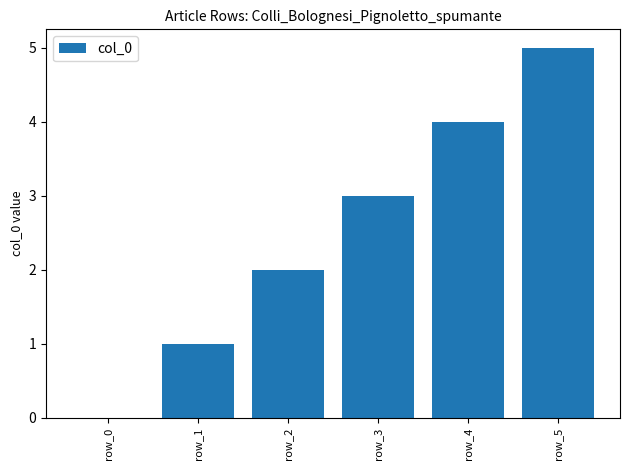

Does the chart contain stacked bars?

No